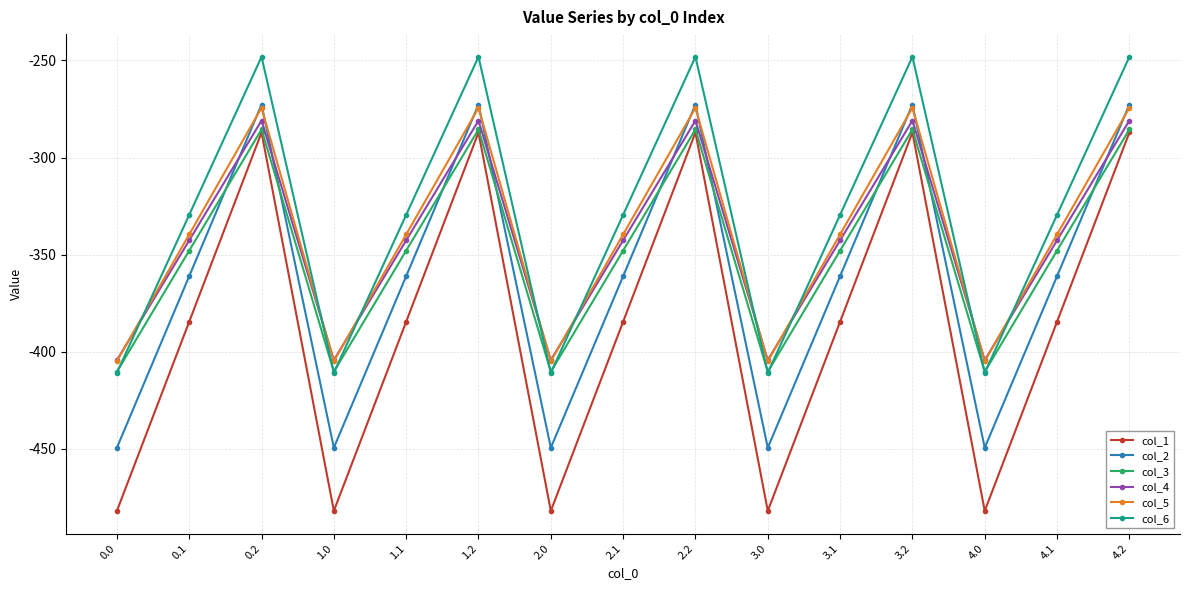

True or false: col_5 and col_3 intersect in this chart.

False